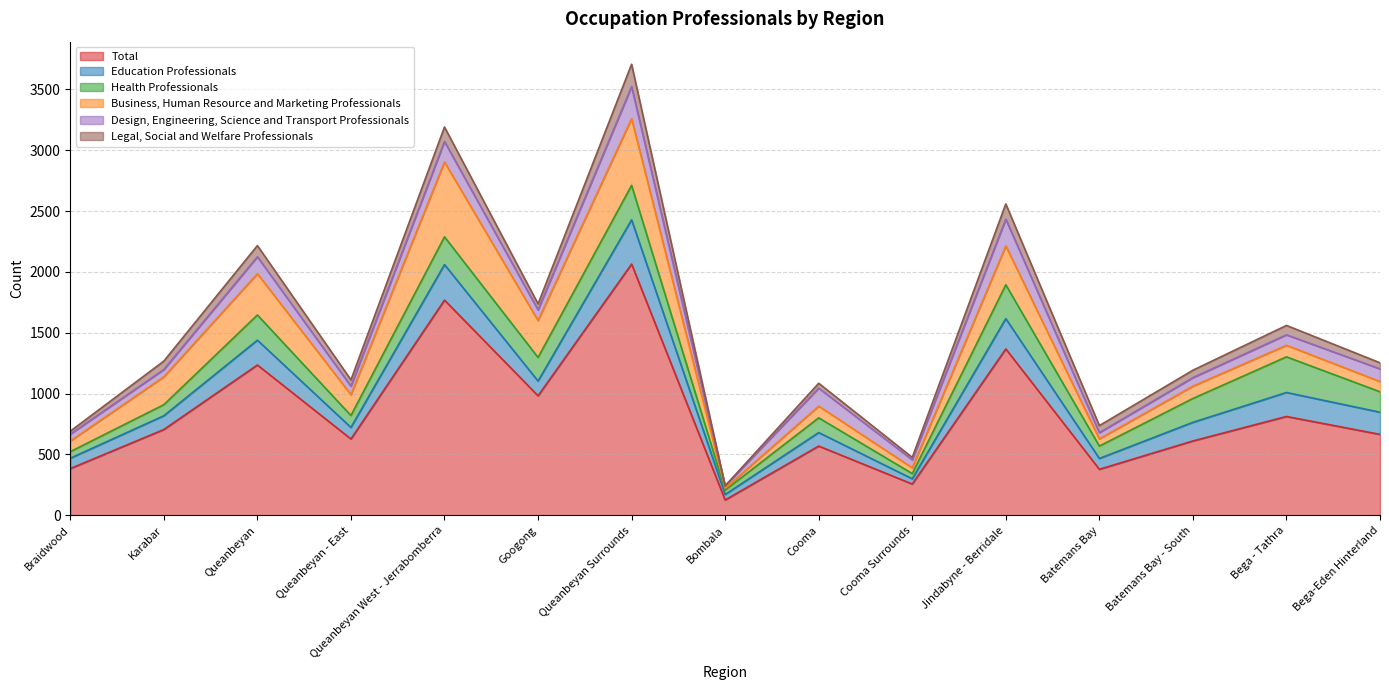

The Total series shows 3008 at Queanbeyan Surrounds. True or false?

False